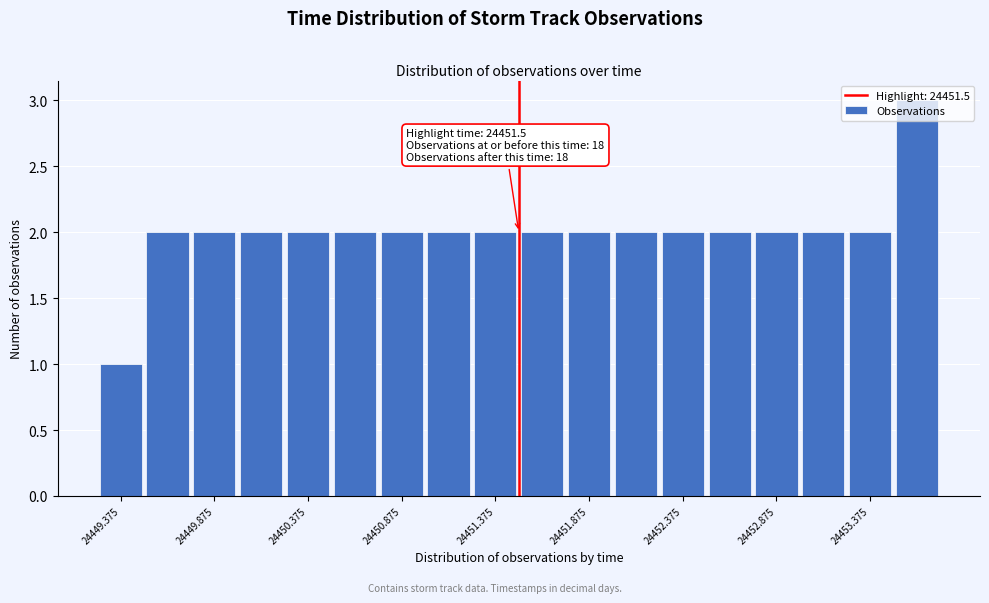

Which range on the x-axis has the tallest bar?

24453.50 to 24453.75